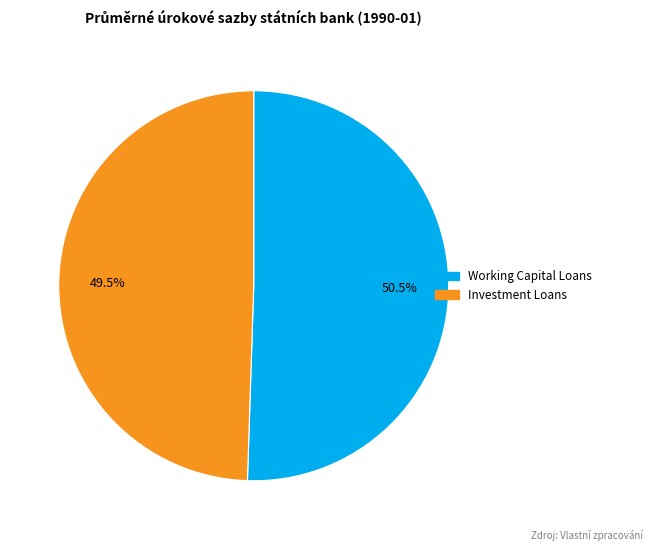

Which category has the biggest portion of the pie?

Working Capital Loans